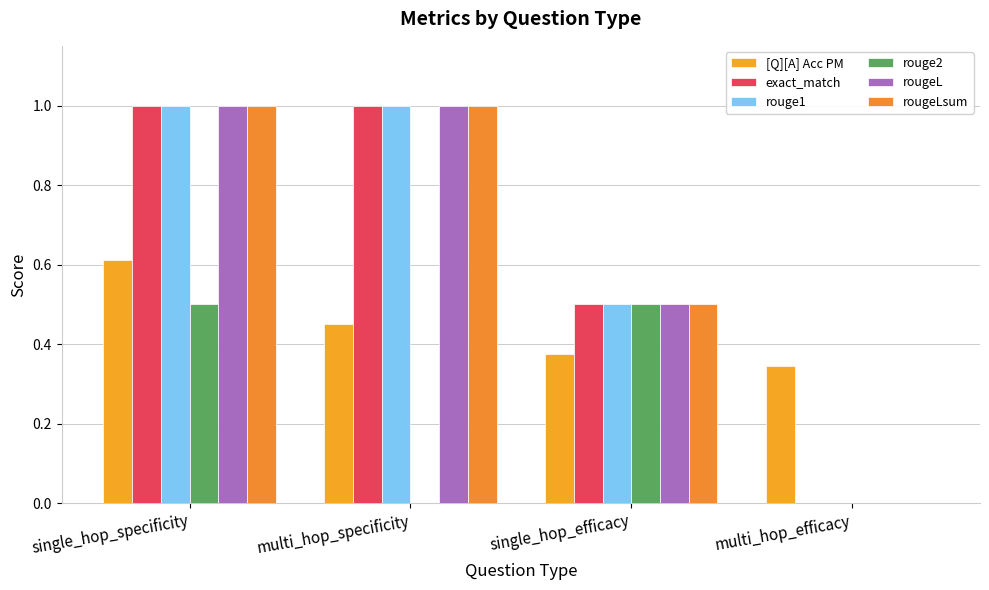

What is the difference between the maximum and minimum values in the [Q][A] Acc PM series?

0.3